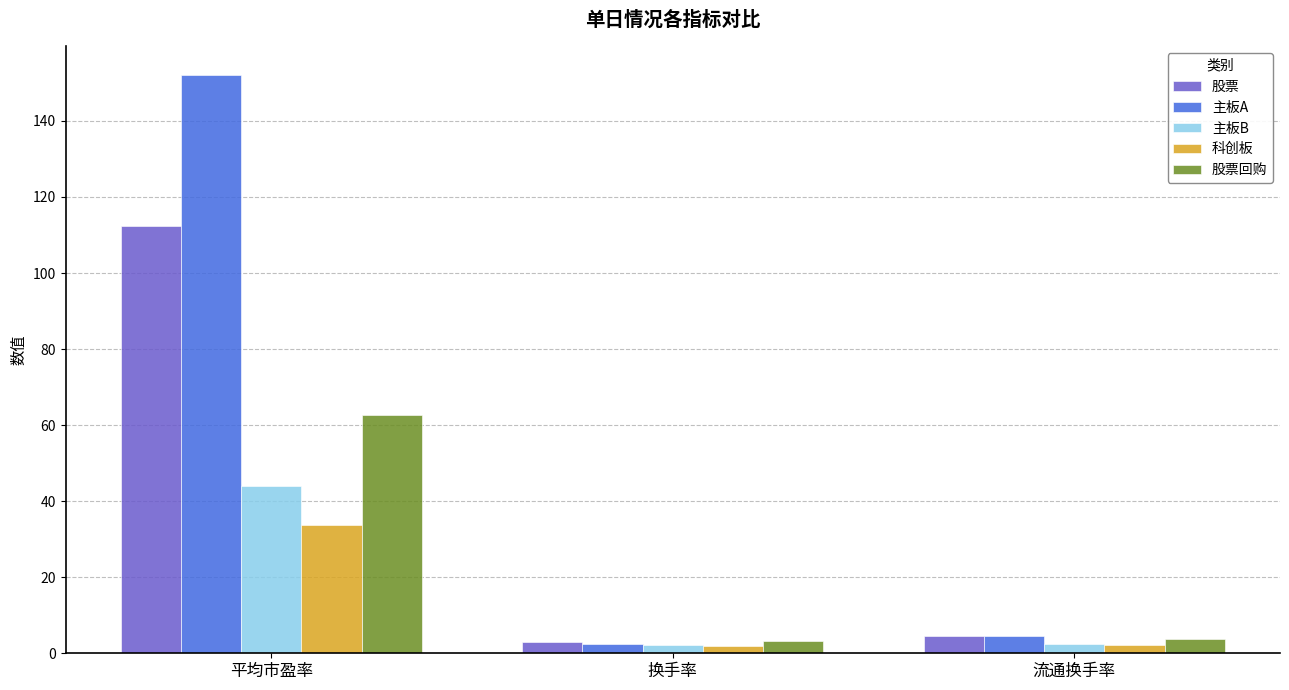

At which label is 主板A closest to 77?

流通换手率